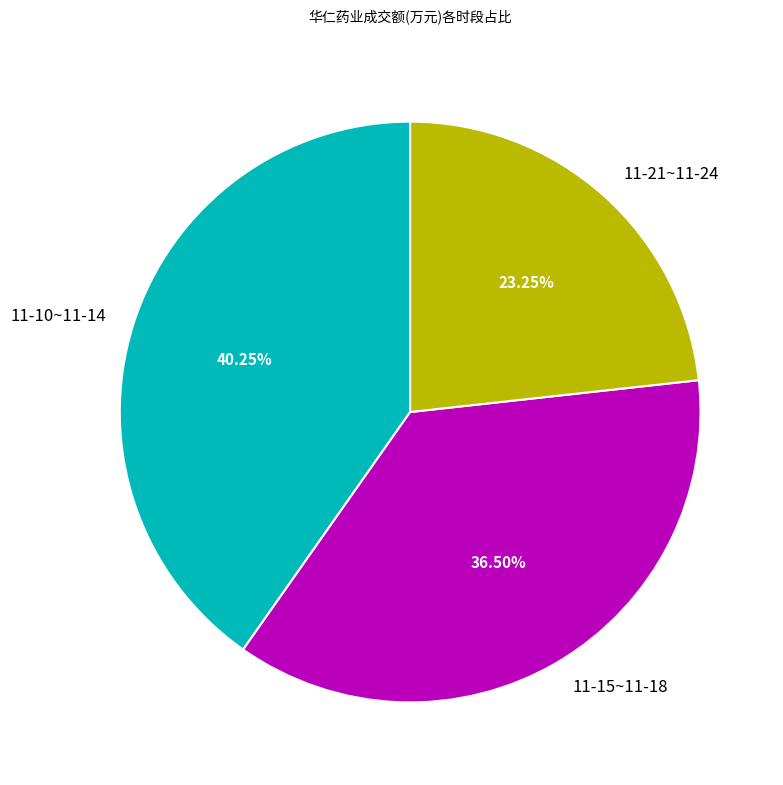

Rank the categories by value from highest to lowest.

11-10~11-14, 11-15~11-18, 11-21~11-24